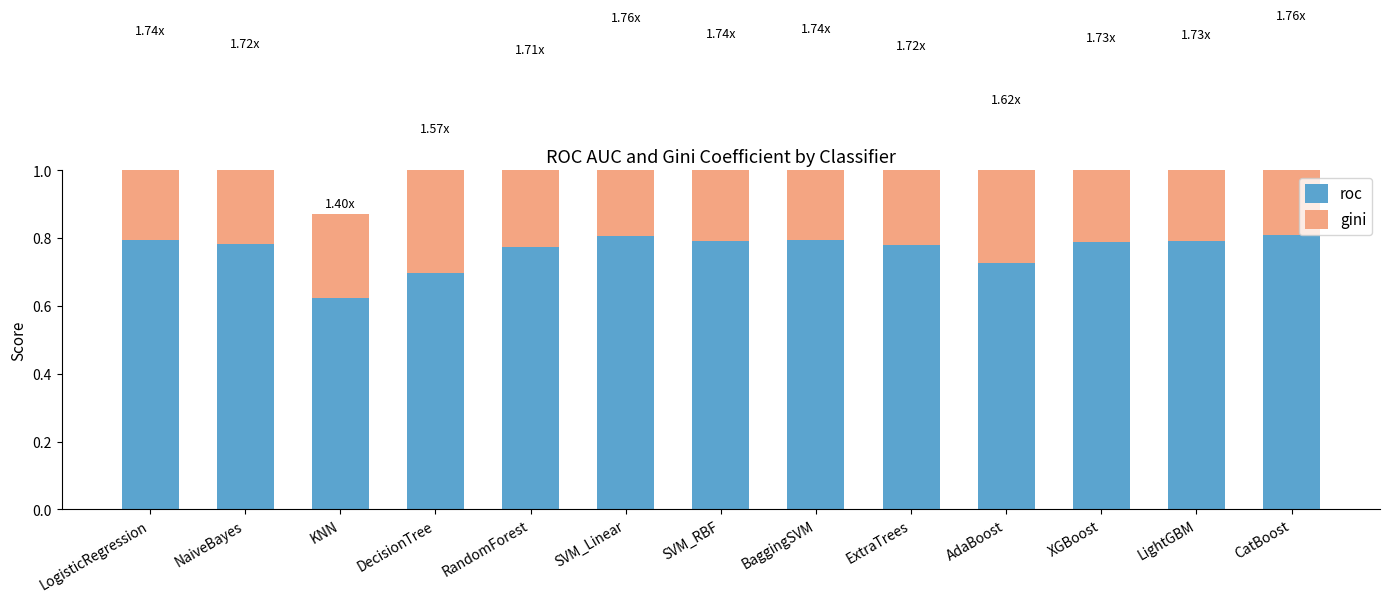

Between NaiveBayes and SVM_Linear, which series saw the biggest shift?

gini